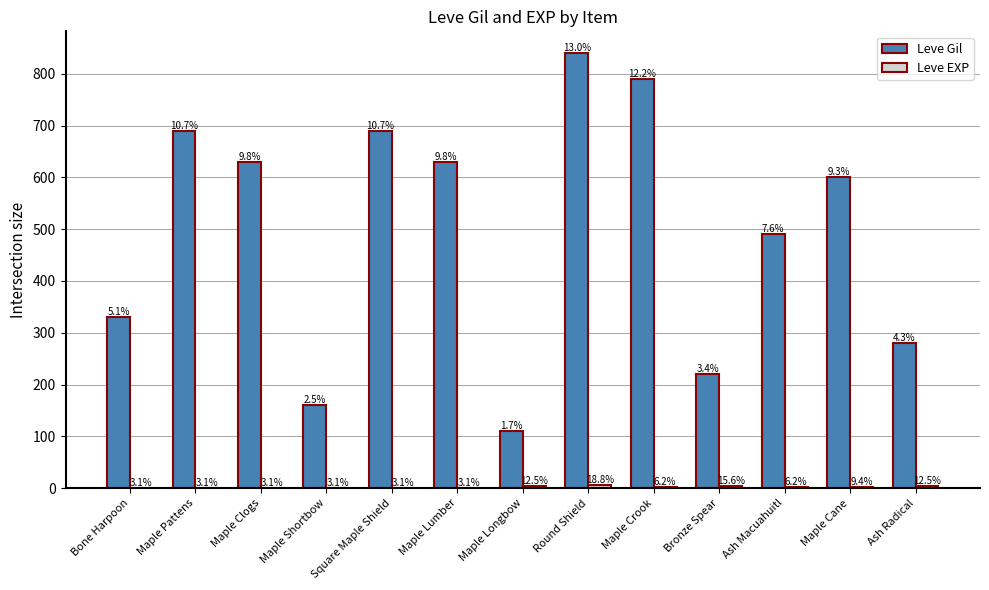

Is it true that Leve EXP equals 0 at Maple Shortbow?

False